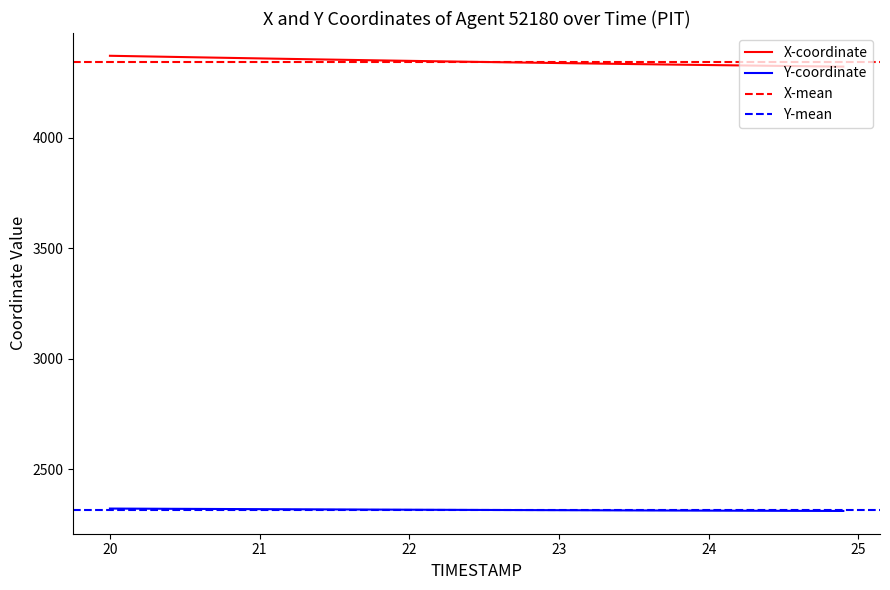

Which series has the largest range (max minus min)?

X